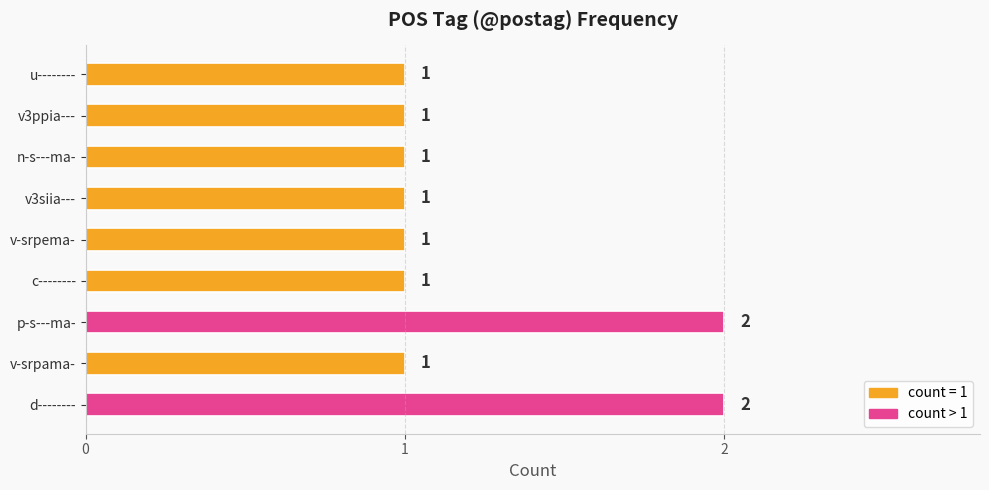

Does the chart contain any negative values?

No